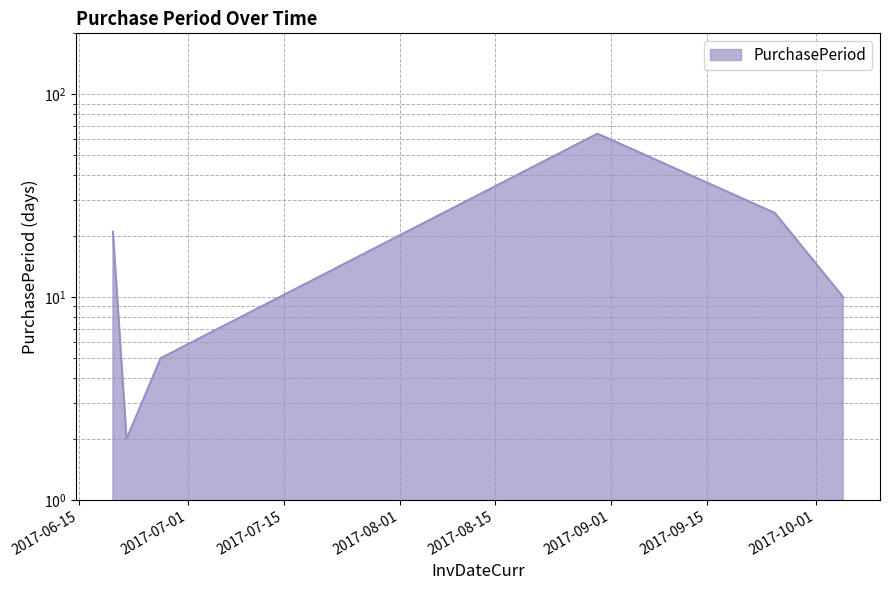

List the labels in order of value, smallest first.

2017-06-22, 2017-06-27, 2017-10-05, 2017-06-20, 2017-09-25, 2017-08-30